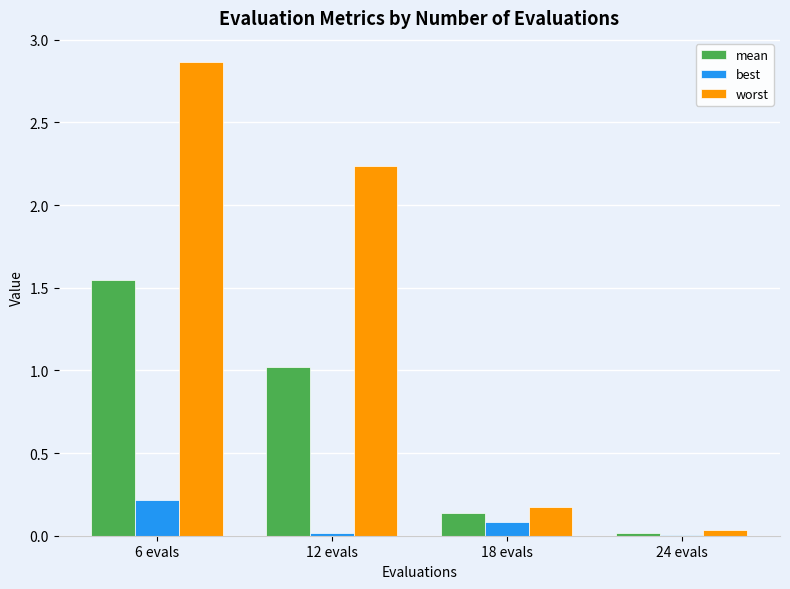

Count the number of data series in this chart.

3